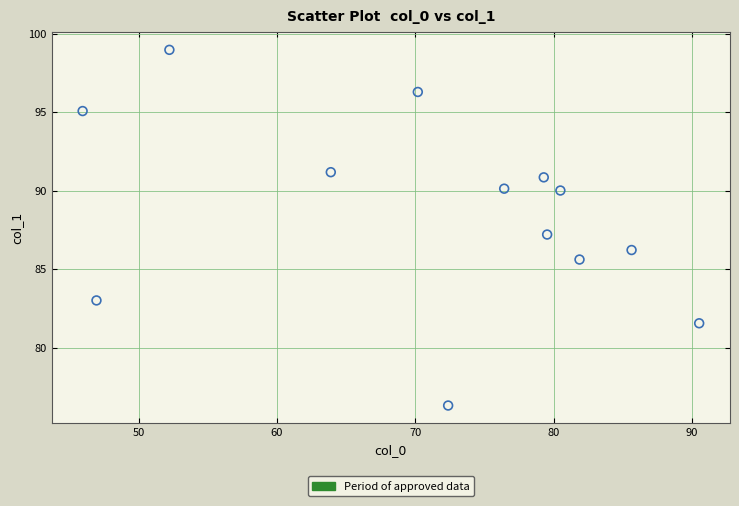

What is the range of X values (max minus min)?

44.6